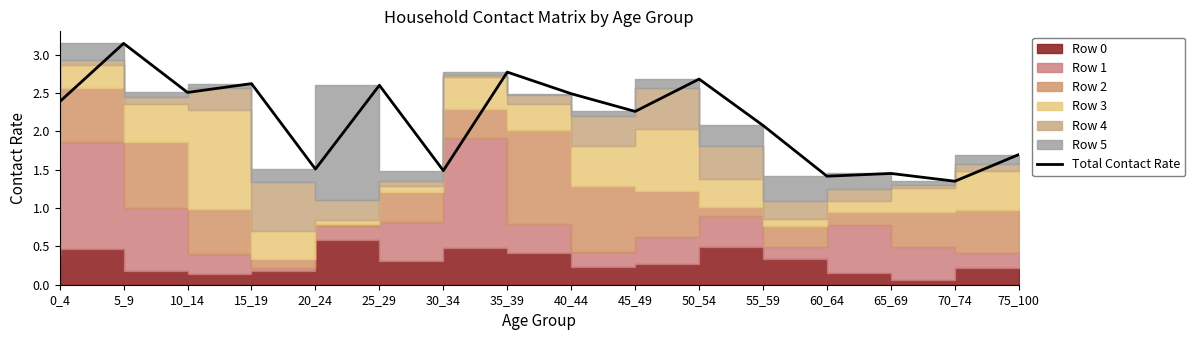

Which category has the lowest value across all series?

70_74